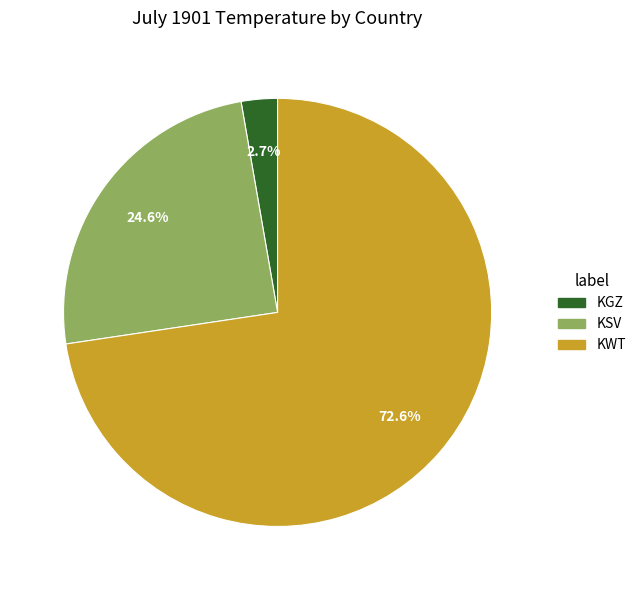

To the nearest percent, what is the combined percentage of KGZ and KWT?

75%